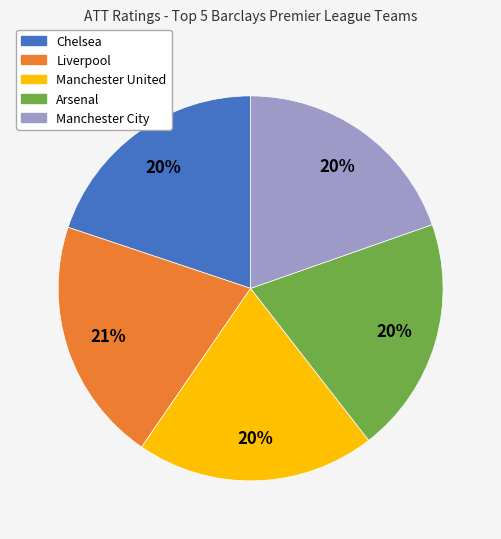

To the nearest percent, what is the difference between the Arsenal and Liverpool slice percentages?

1%